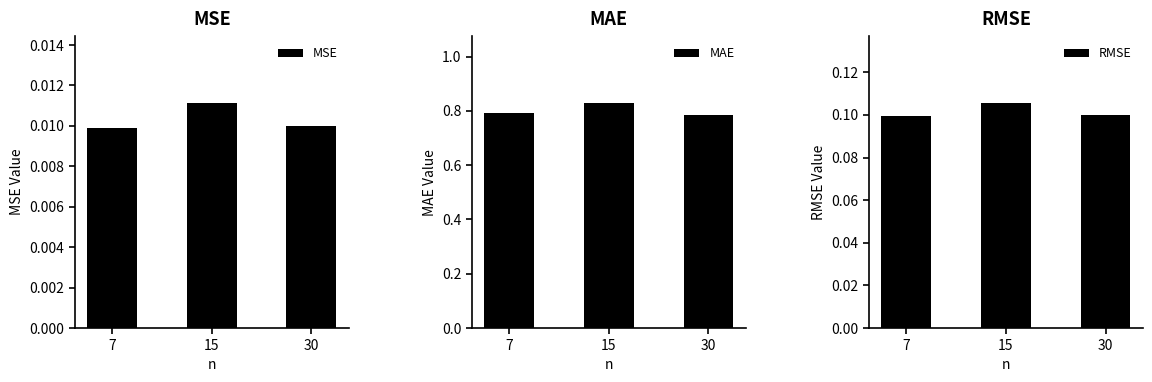

At which label is RMSE closest to 0?

7